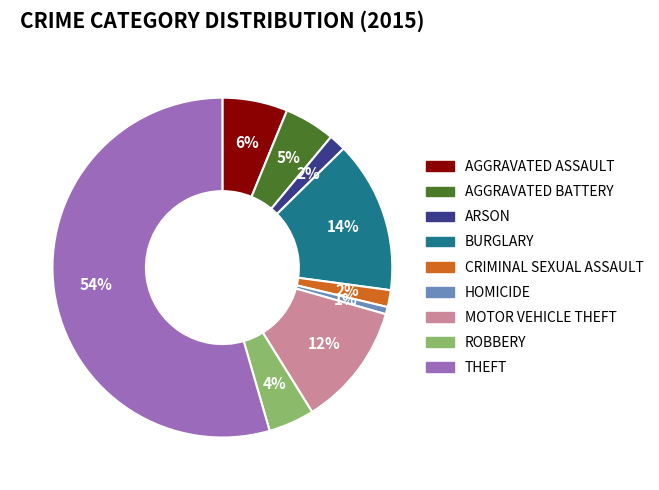

Is there any slice that represents more than half of the pie?

Yes